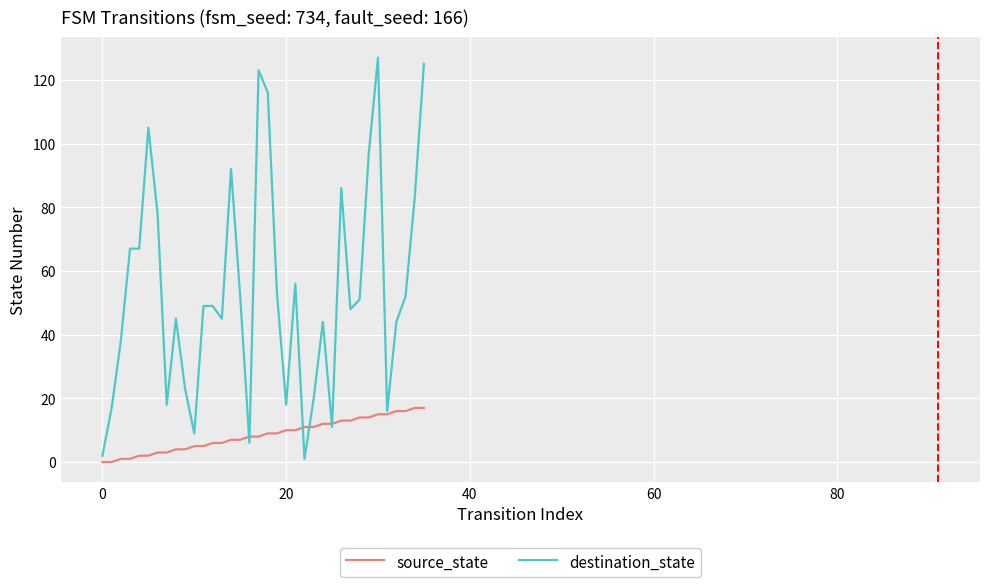

Which series has the largest range (max minus min)?

destination_state